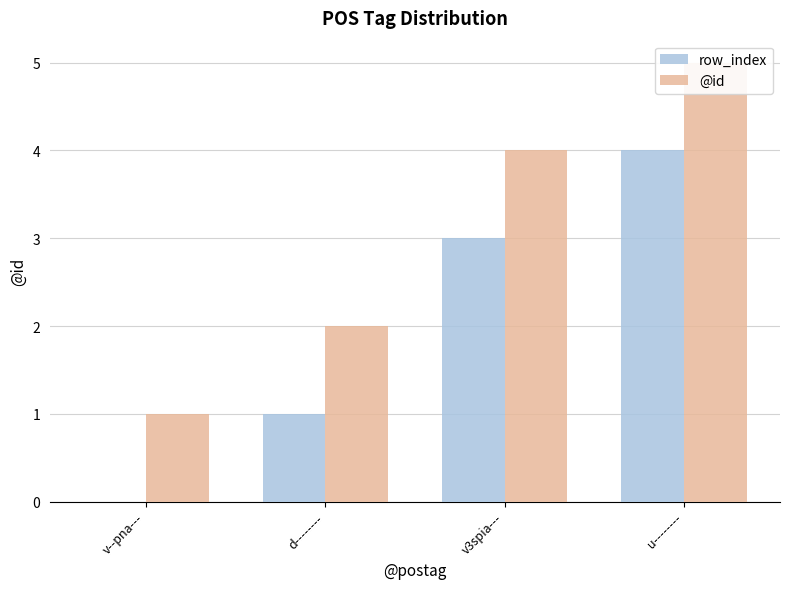

List the series in order of their peak value, lowest first.

row_index, @id